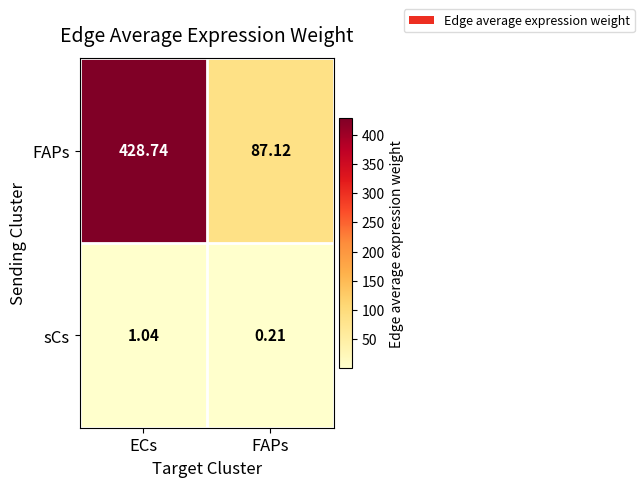

At which category does the chart reach its peak across all series?

ECs